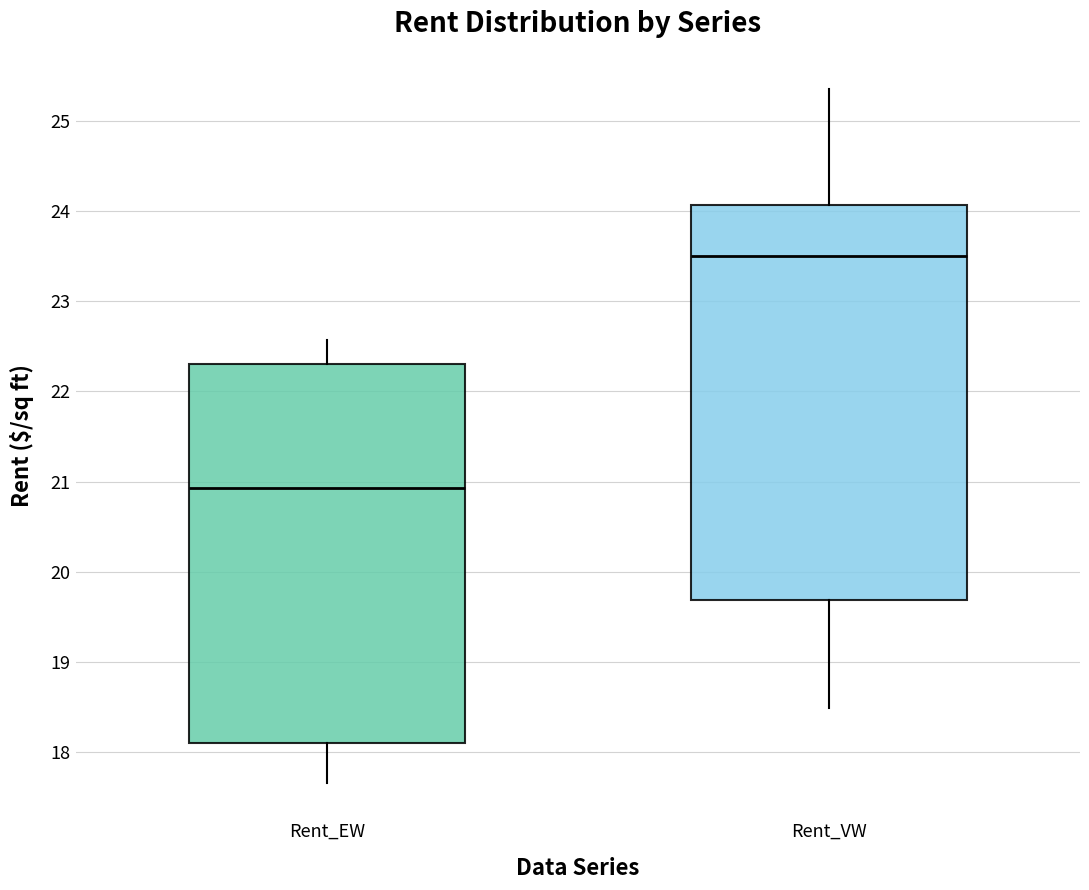

Where is the upper edge of the box for Rent_EW on the y-axis? The values are not printed on the chart, so give them approximately, as read against the axis.

22.3